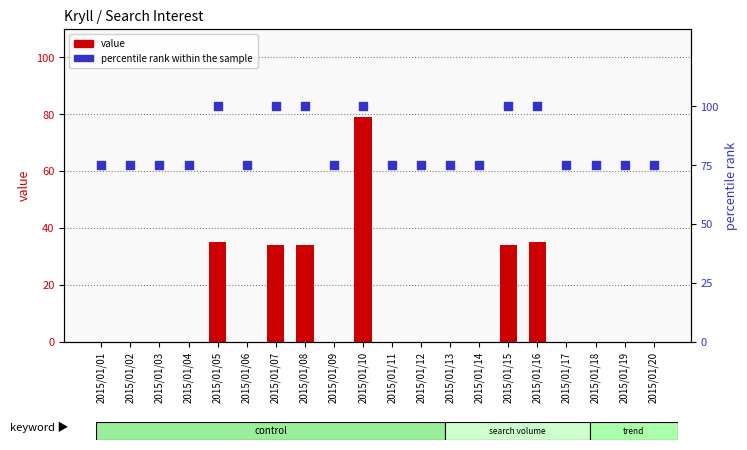

Which series reaches the minimum Y coordinate?

value